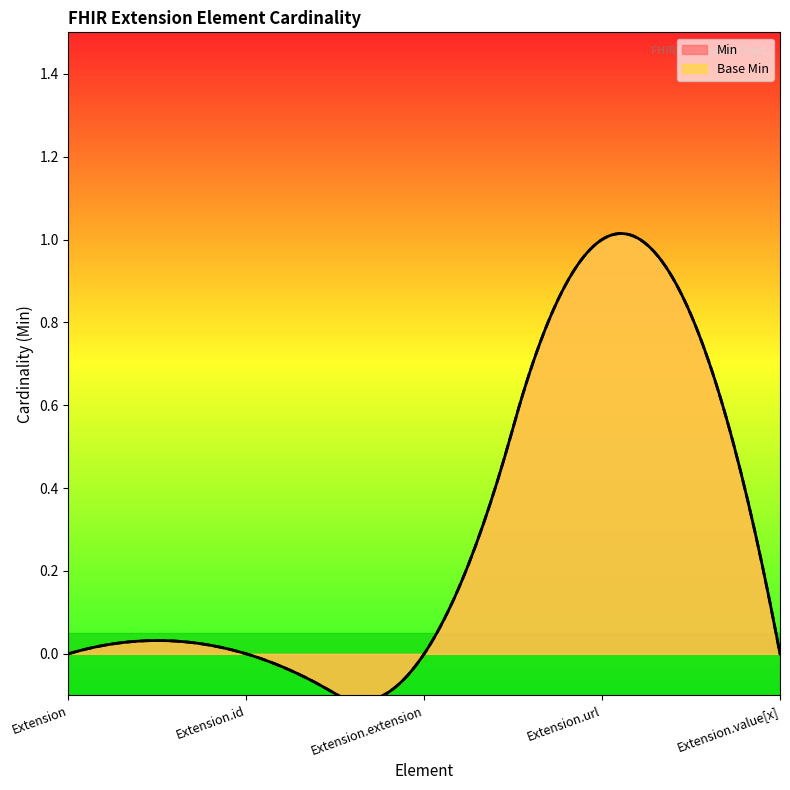

Is the value of Base Min at Extension.url greater than the value of Min at Extension?

Yes